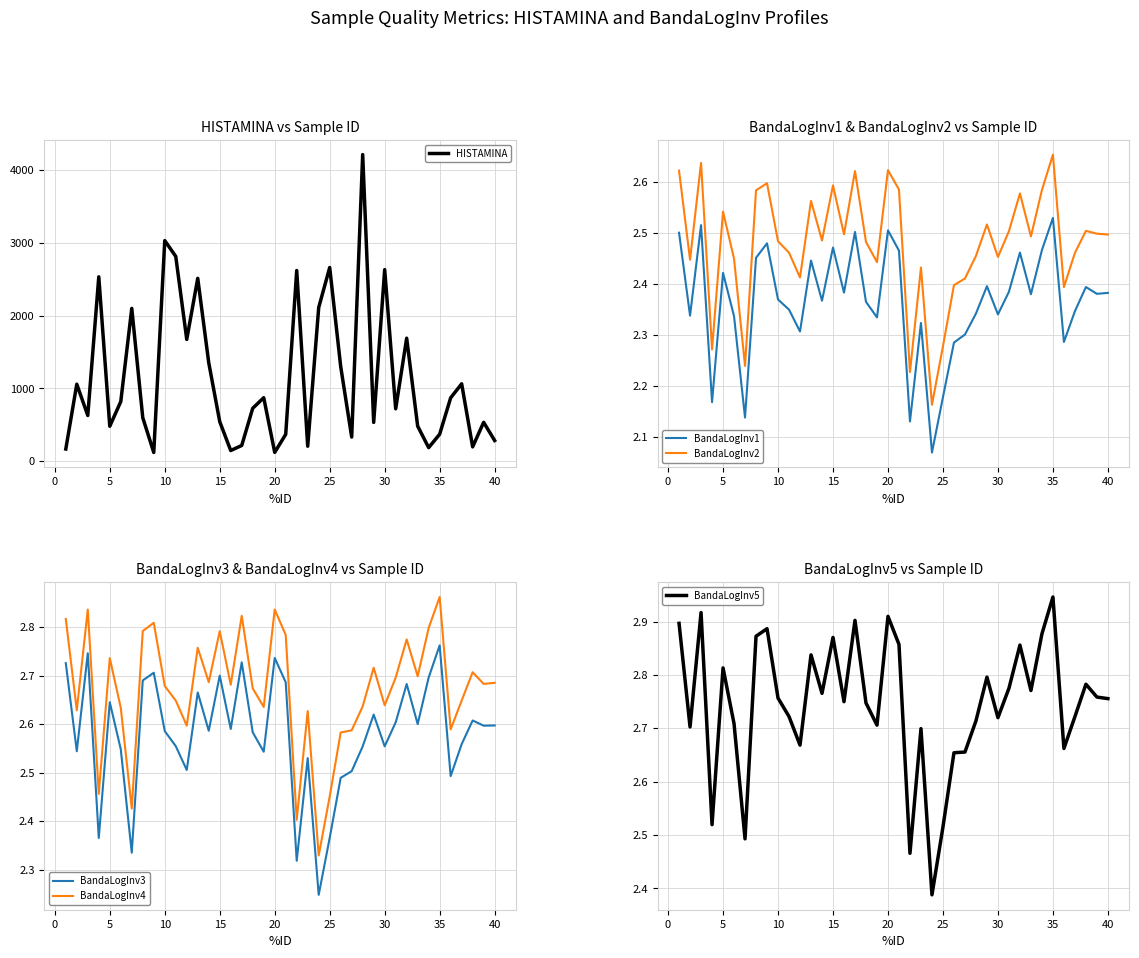

True or false: BandaLogInv4 and BandaLogInv3 cross at least once.

False